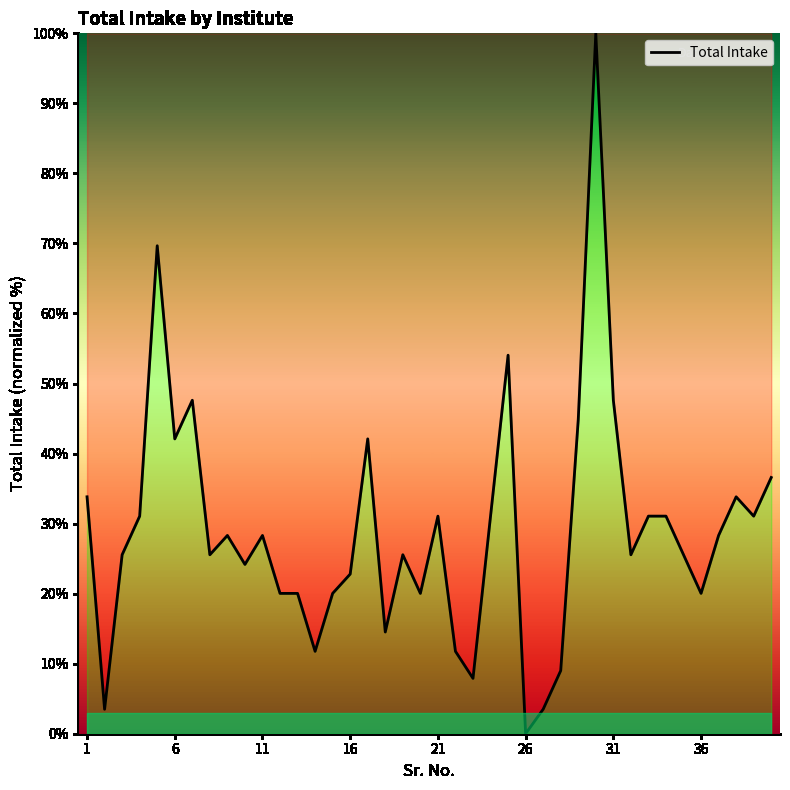

What is the difference between the maximum and minimum values?

100.0